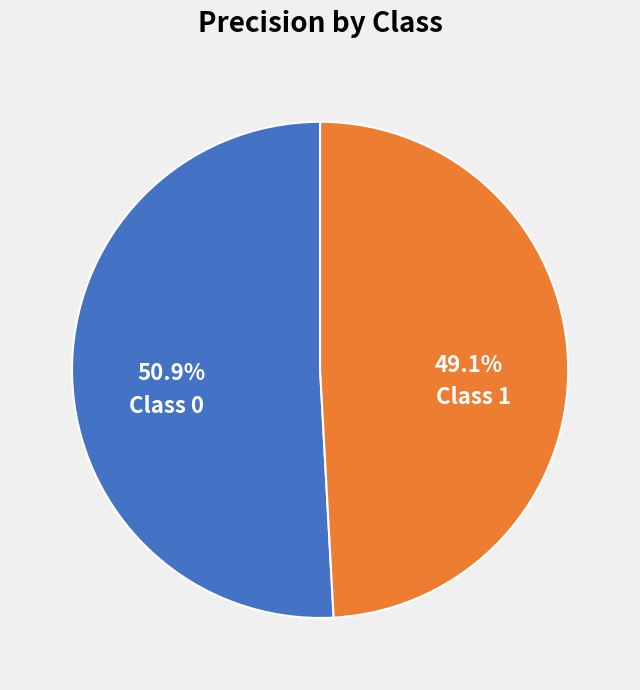

How many slices are in this pie chart?

2